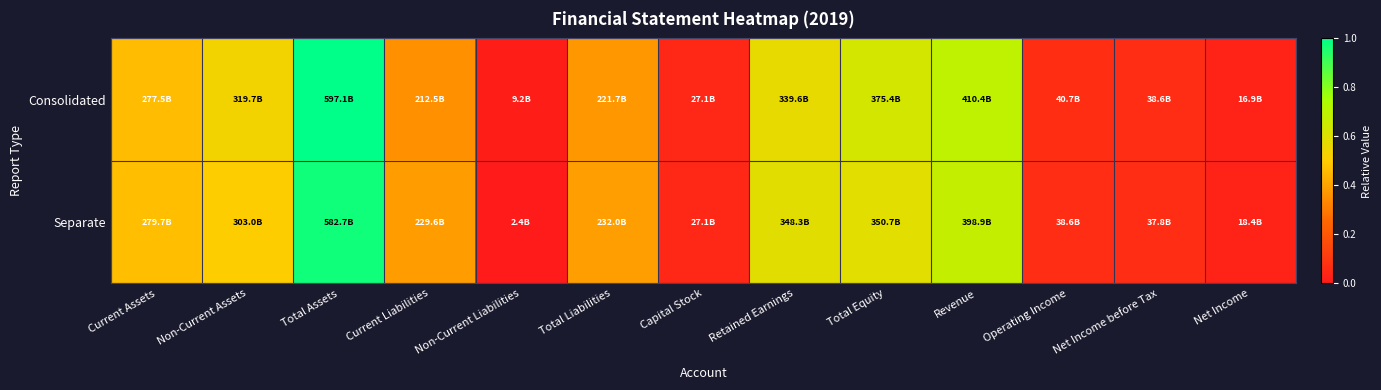

Reading right to left, what are all the values shown in this chart?

Consolidated: Net Income=0.0	Net Income before Tax=0.1	Operating Income=0.1	Revenue=0.7	Total Equity=0.6	Retained Earnings=0.6	Capital Stock=0.0	Total Liabilities=0.4	Non-Current Liabilities=0.0	Current Liabilities=0.4	Total Assets=1.0	Non-Current Assets=0.5	Current Assets=0.5
Separate: Net Income=0.0	Net Income before Tax=0.1	Operating Income=0.1	Revenue=0.7	Total Equity=0.6	Retained Earnings=0.6	Capital Stock=0.0	Total Liabilities=0.4	Non-Current Liabilities=0.0	Current Liabilities=0.4	Total Assets=1.0	Non-Current Assets=0.5	Current Assets=0.5